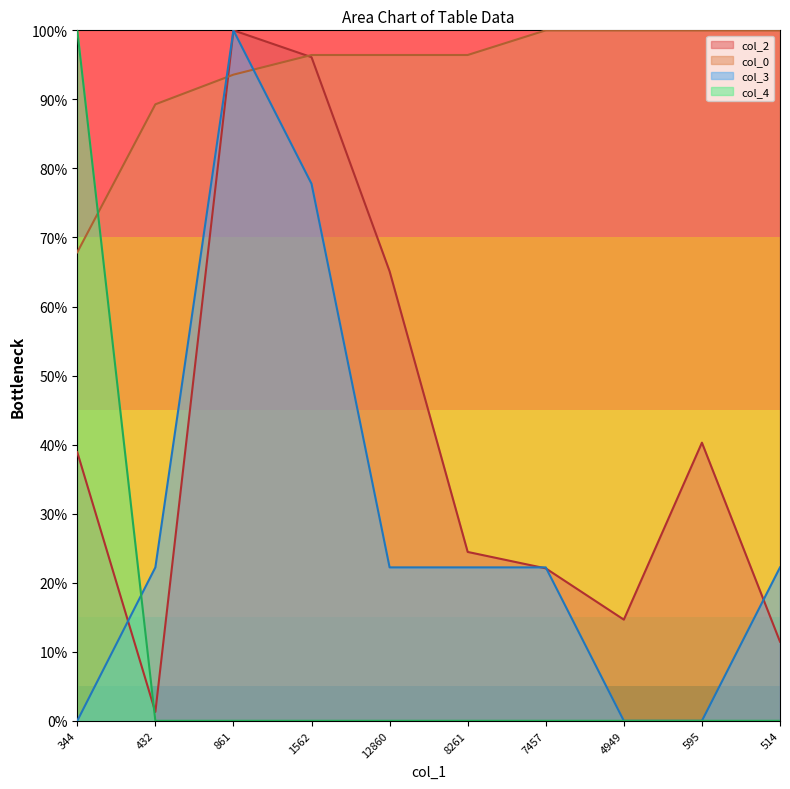

What is the spread (max minus min) of values at 1562?

96.4